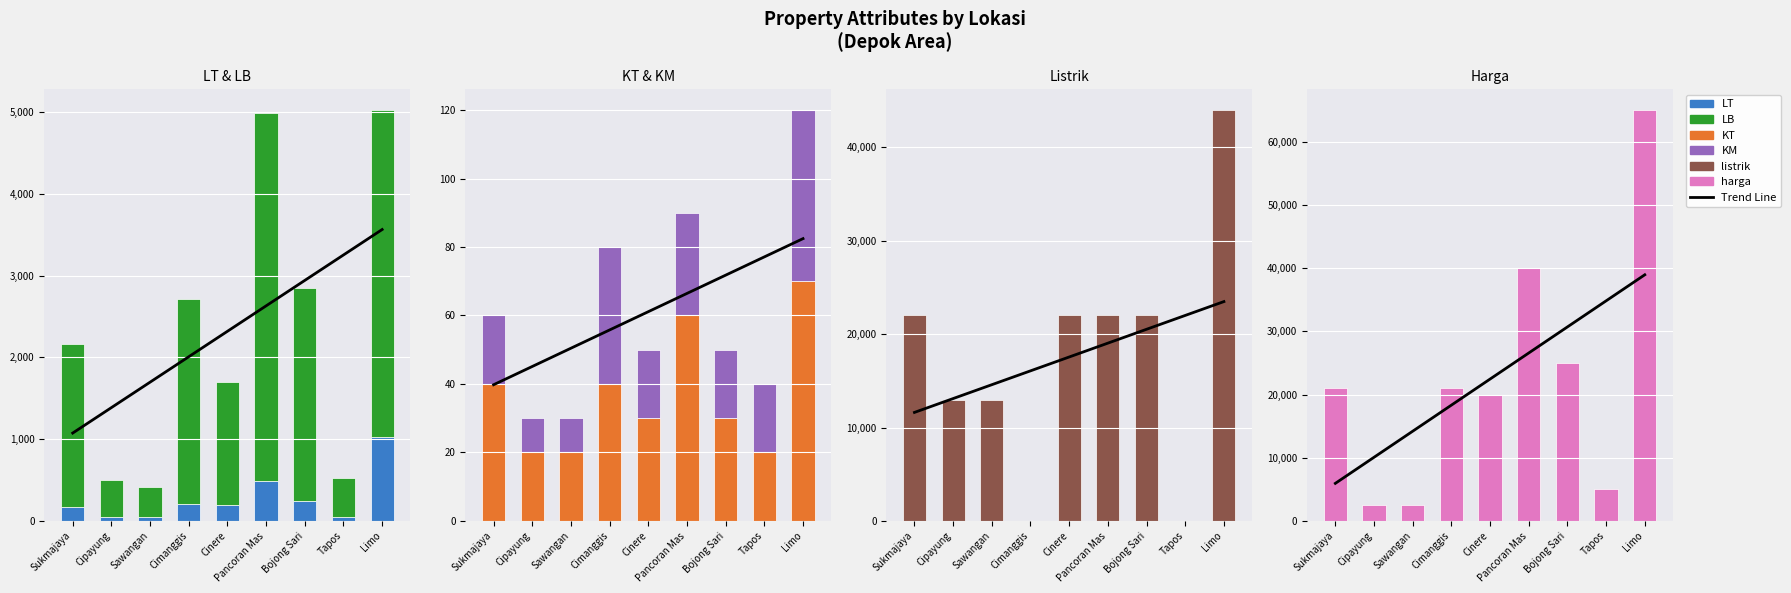

Is the value of harga at Cimanggis greater than the value of LB at Cipayung?

Yes